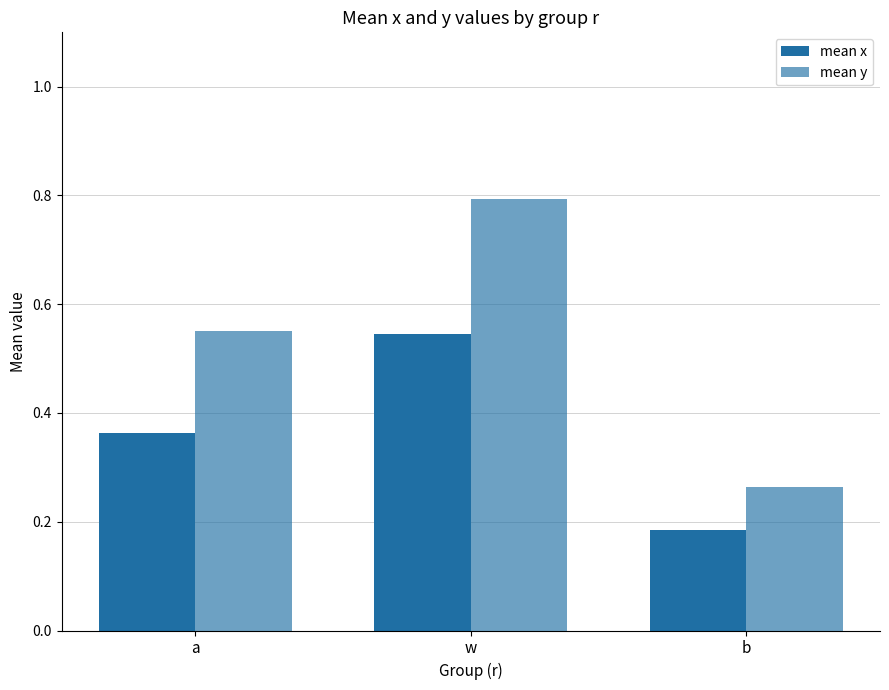

At which label is mean y closest to 0?

b